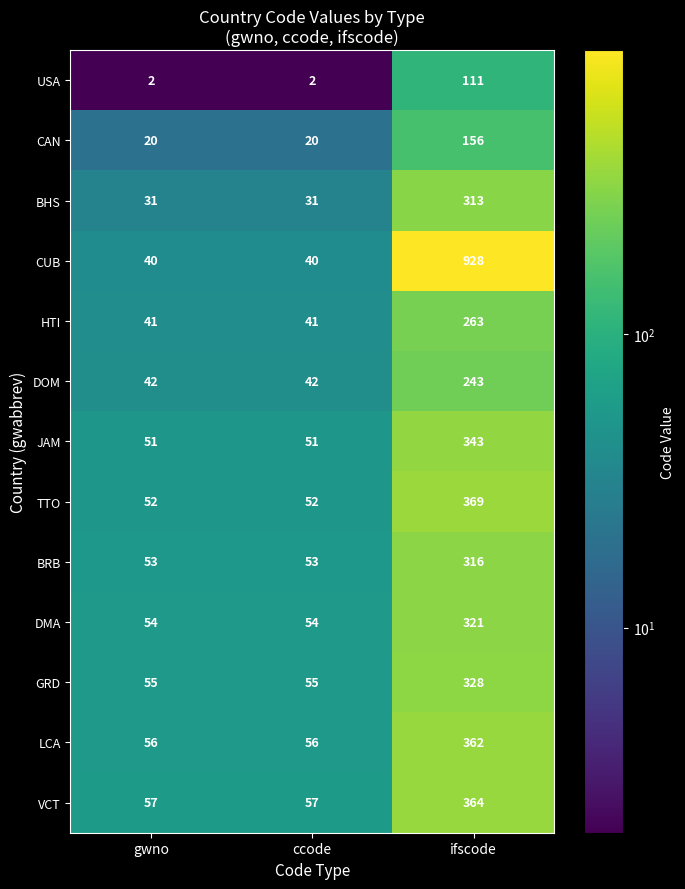

What is the total value across all series at ccode?

554